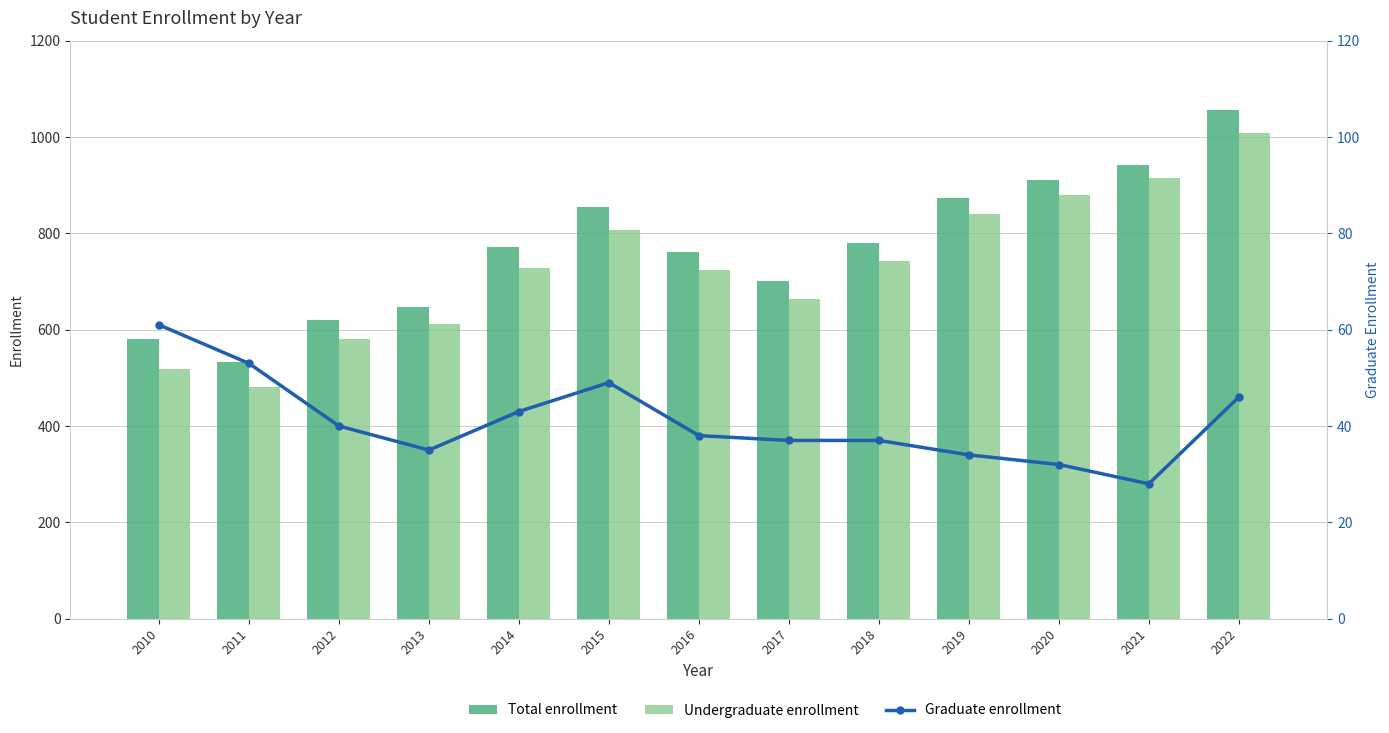

What is the difference between the maximum and minimum values in the Undergraduate enrollment series?

529